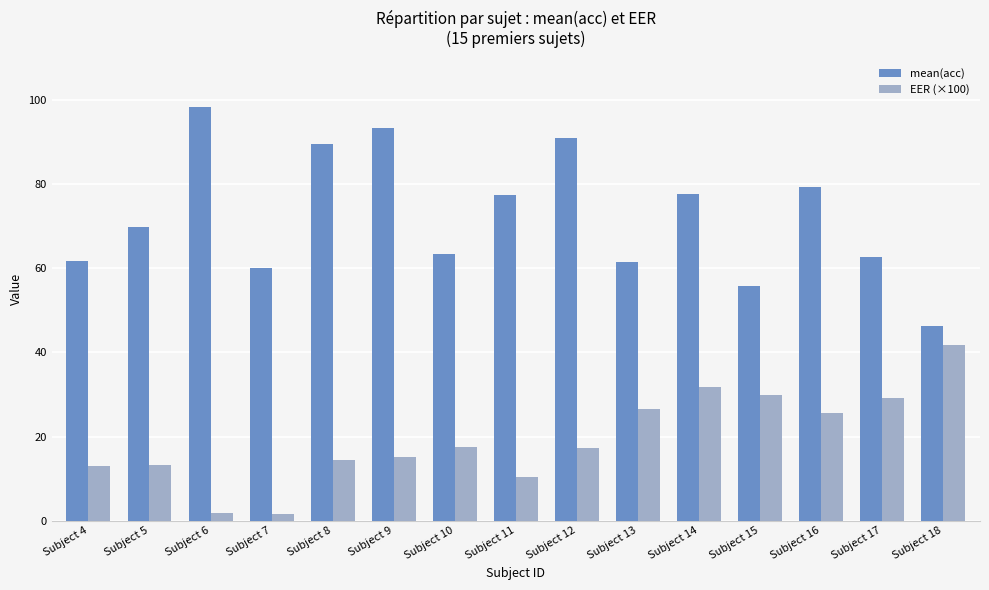

Is it true that EER (×100) equals 1.7 at Subject 6?

True